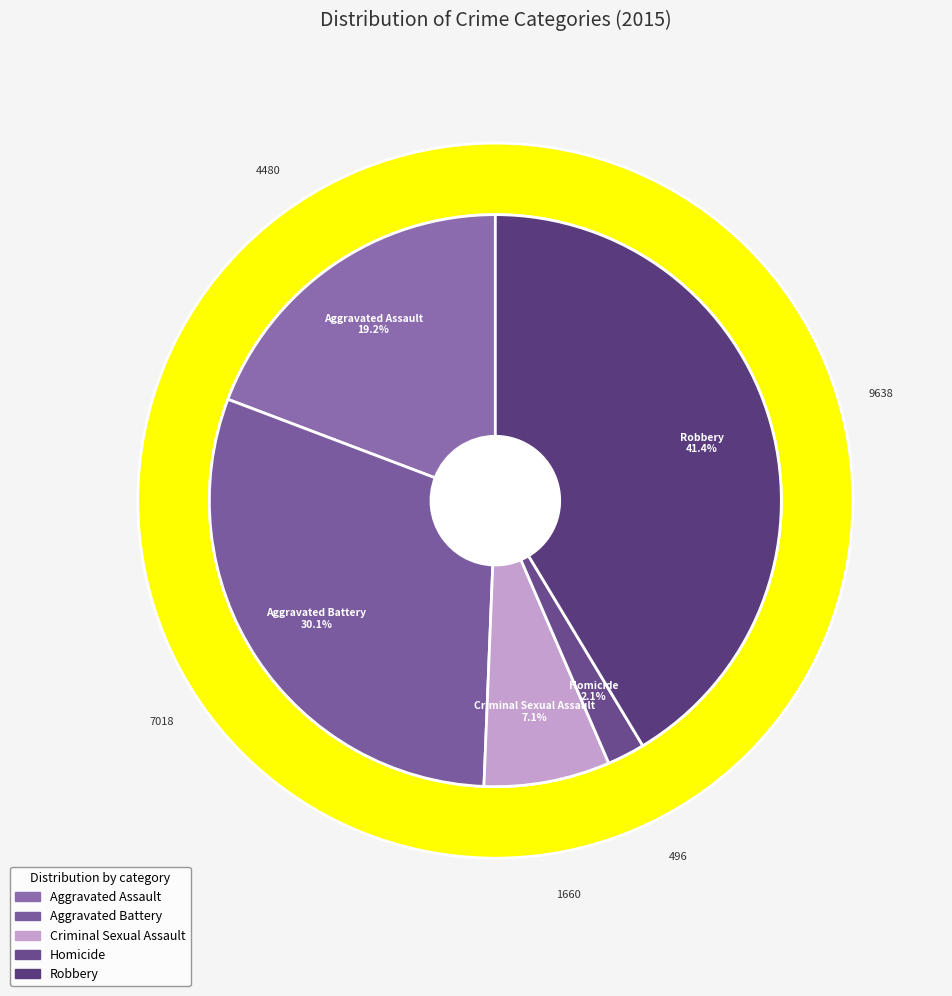

Is it true that Homicide is 8% of the pie?

False